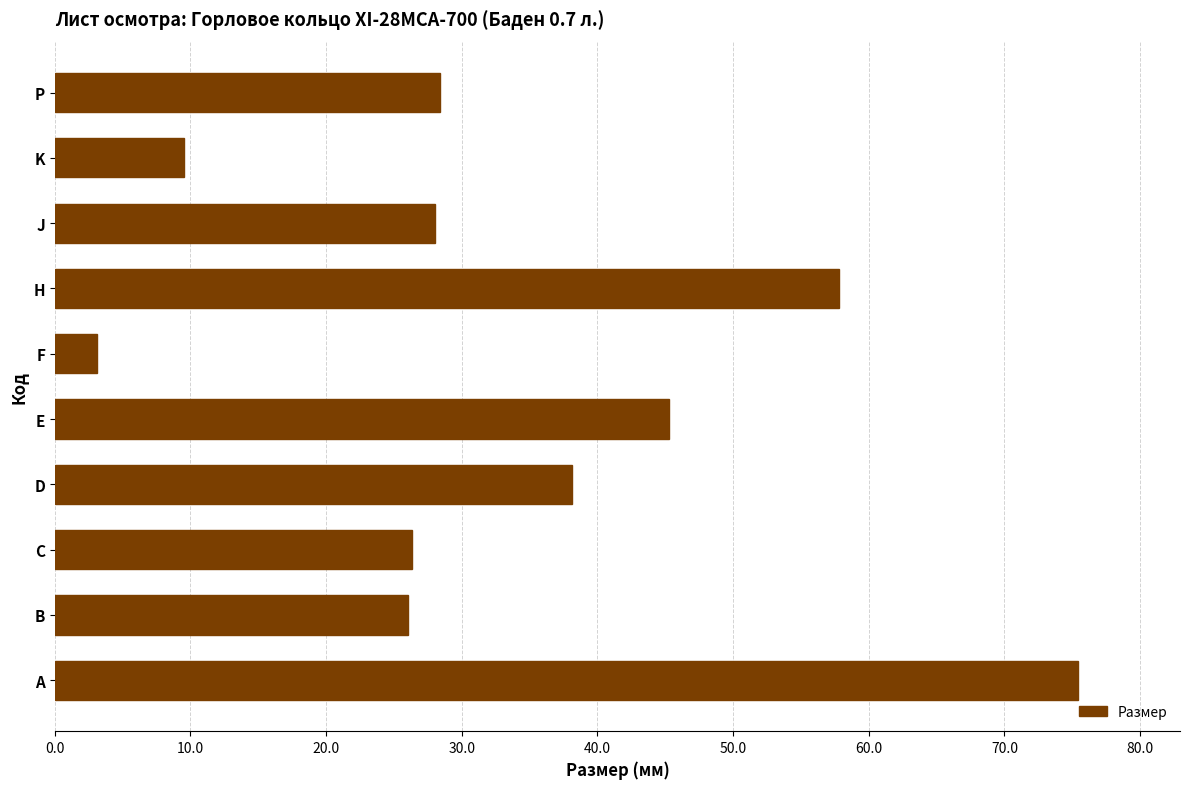

What is the difference between the second highest and second lowest values?

48.3